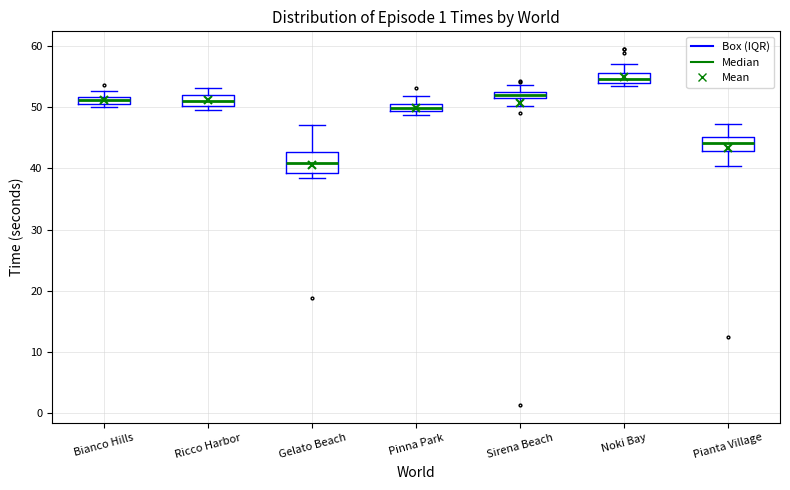

Which box has the lowest median line?

Gelato Beach